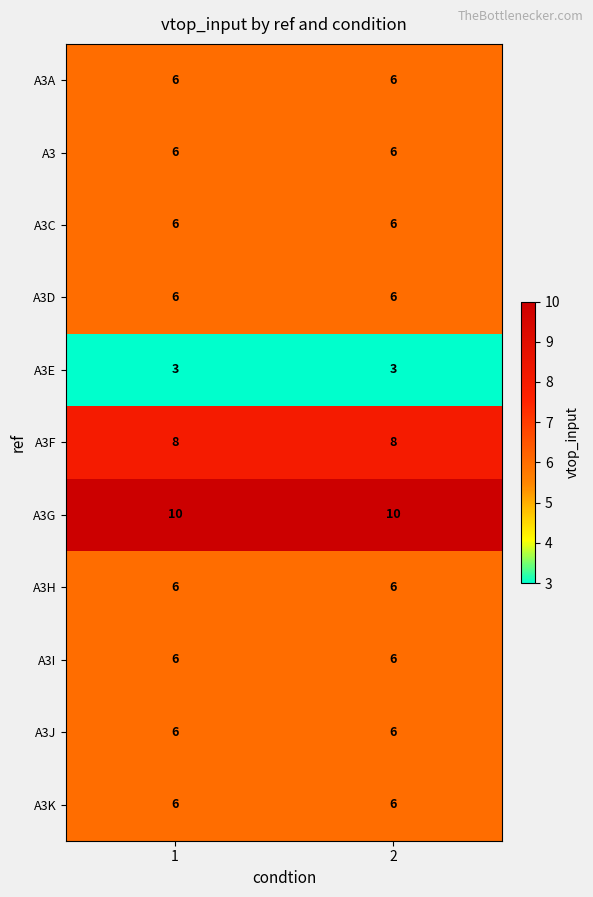

Reading right to left, extract all data points from this chart.

A3A: 6	6
A3: 6	6
A3C: 6	6
A3D: 6	6
A3E: 3	3
A3F: 8	8
A3G: 10	10
A3H: 6	6
A3I: 6	6
A3J: 6	6
A3K: 6	6